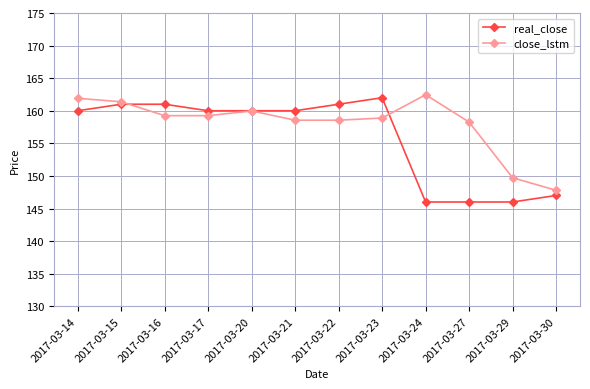

True or false: real_close has more than 0 points higher than both neighbors.

True